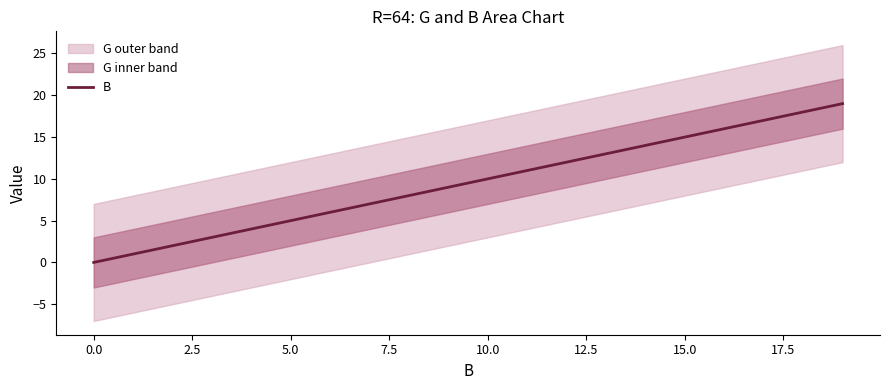

Is it true that B equals 15 at 15.0?

True